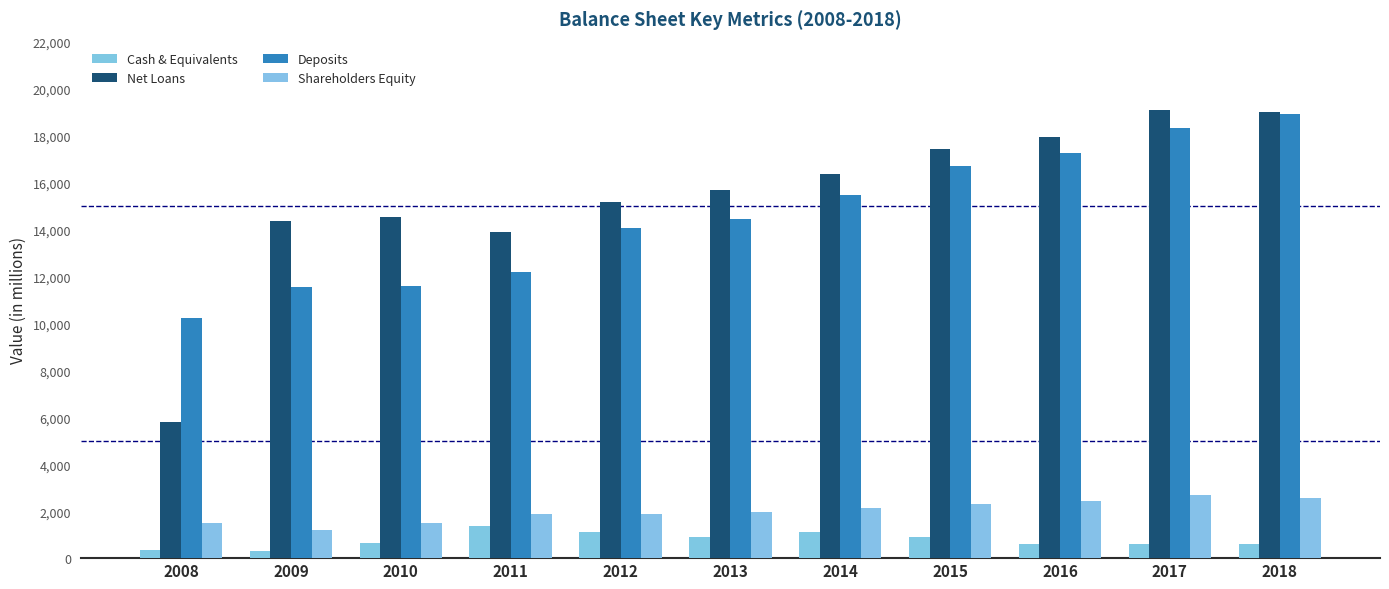

What is the lowest value of the Deposits series?

10243